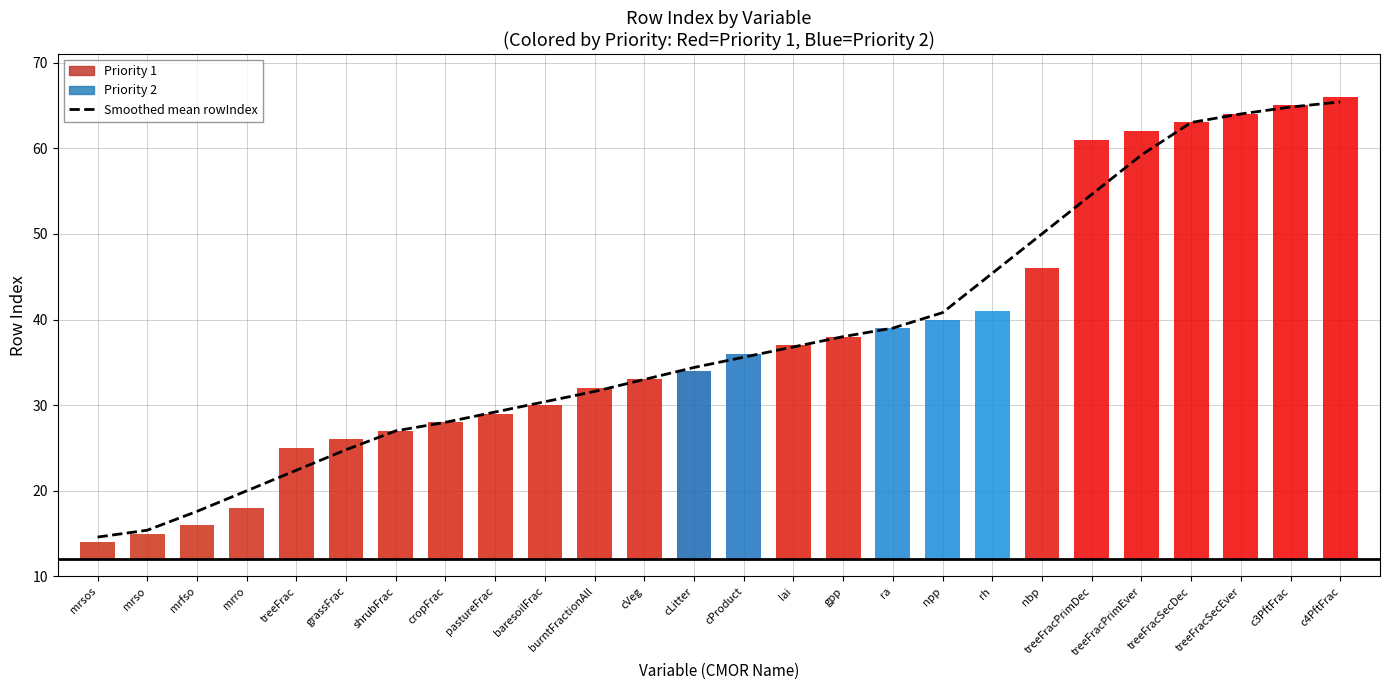

Between cLitter and cropFrac, which is larger?

cLitter